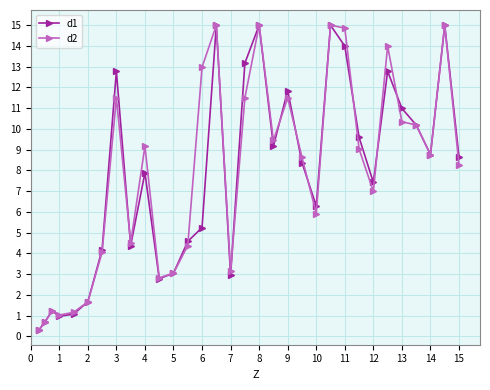

Reading right to left, what are all the values shown in this chart?

d1: 8.6	15.0	8.8	10.2	11.0	12.8	7.4	9.6	14.0	15.0	6.3	8.4	11.9	9.2	15.0	13.2	3.0	15.0	5.2	4.6	3.0	2.8	7.9	4.4	12.8	4.2	1.7	1.1	1.0	1.2	0.7	0.3
d2: 8.2	15.0	8.8	10.2	10.3	14.0	7.0	9.0	14.9	15.0	5.9	8.6	11.5	9.4	15.0	11.5	3.1	15.0	13.0	4.4	3.0	2.8	9.2	4.5	11.5	4.1	1.7	1.2	1.0	1.2	0.7	0.3